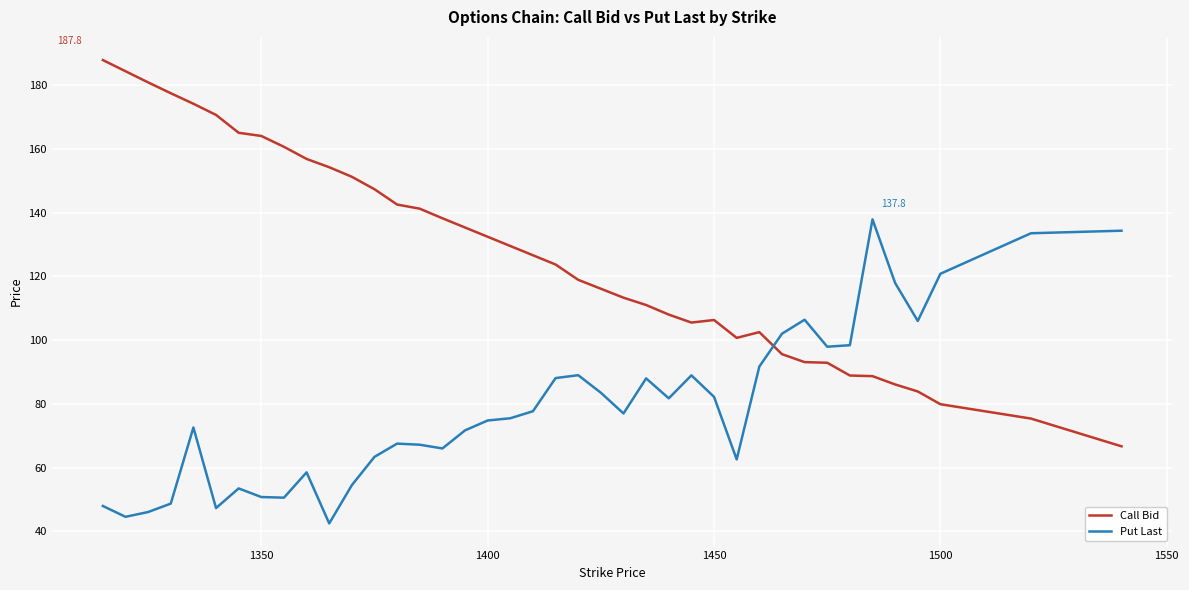

Which series has the largest range (max minus min)?

Call Bid